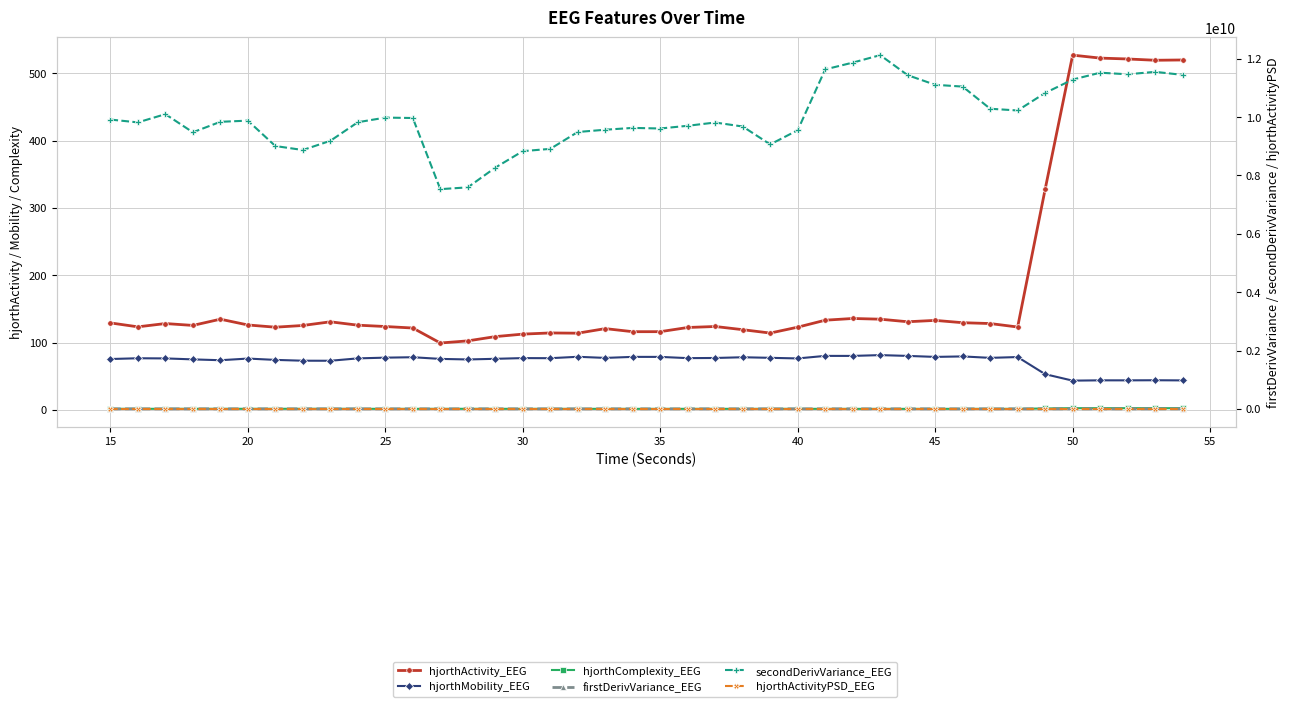

Is the value of hjorthActivityPSD_EEG at 11 greater than the value of hjorthComplexity_EEG at 30?

No